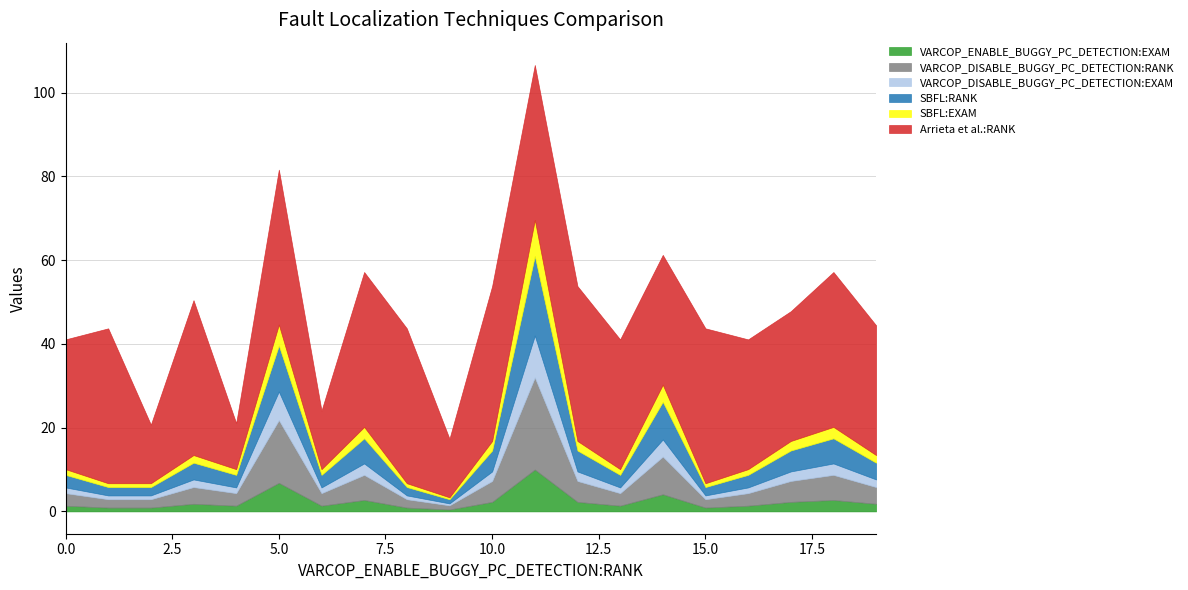

What value does the VARCOP_DISABLE_BUGGY_PC_DETECTION:RANK series have at 12?

5.0